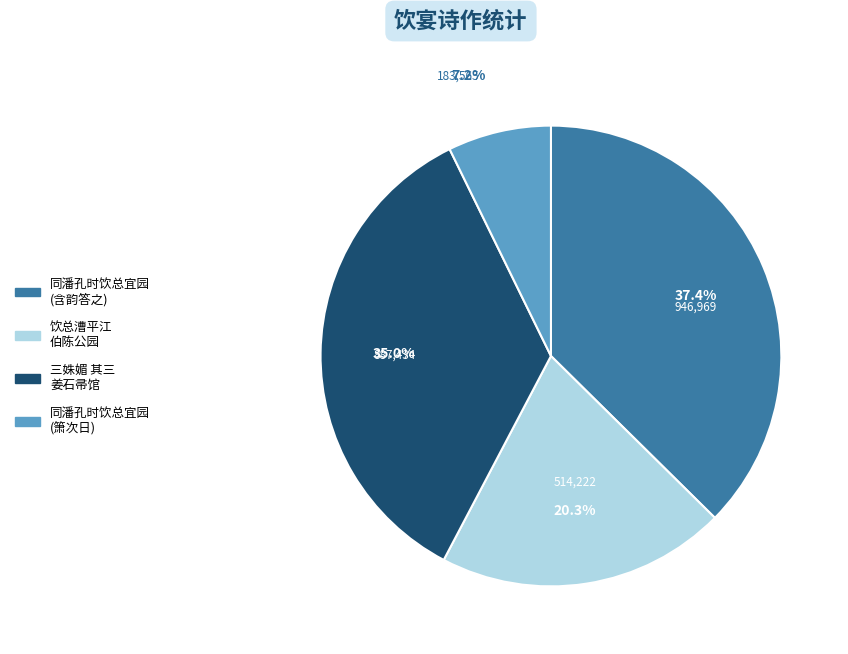

Is there any slice that represents more than half of the pie?

No